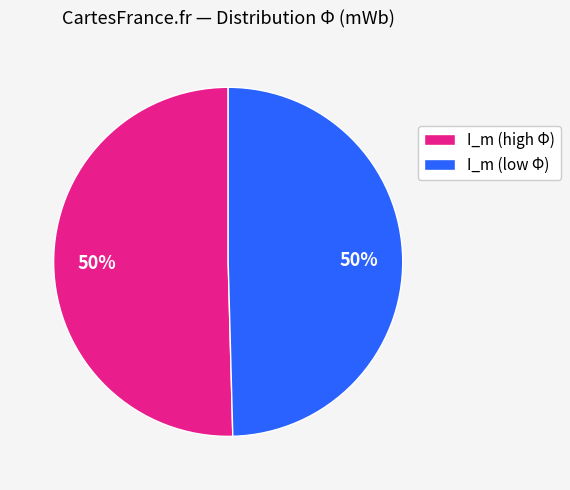

To the nearest percent, what is the combined percentage of I_m (low Φ) and I_m (high Φ)?

100%